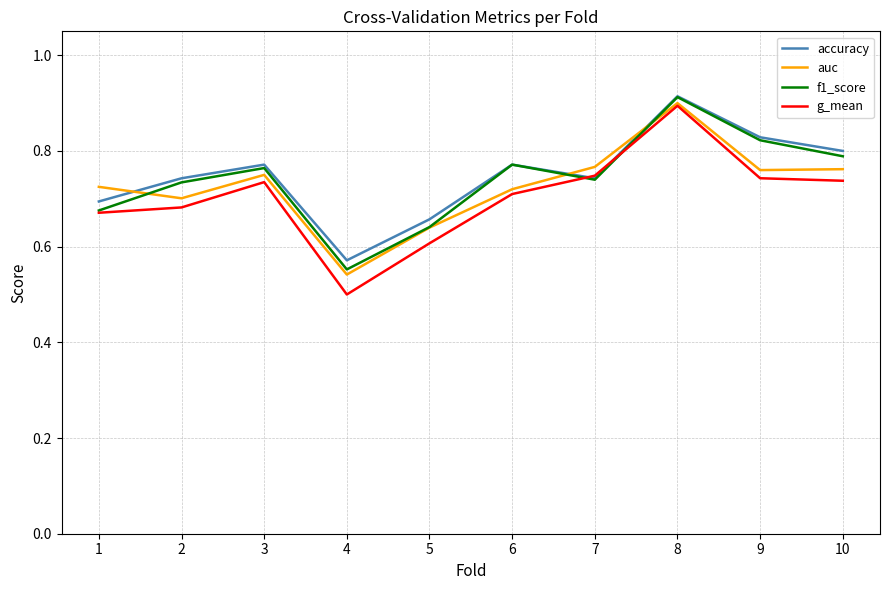

Which series has the widest spread of values?

g_mean